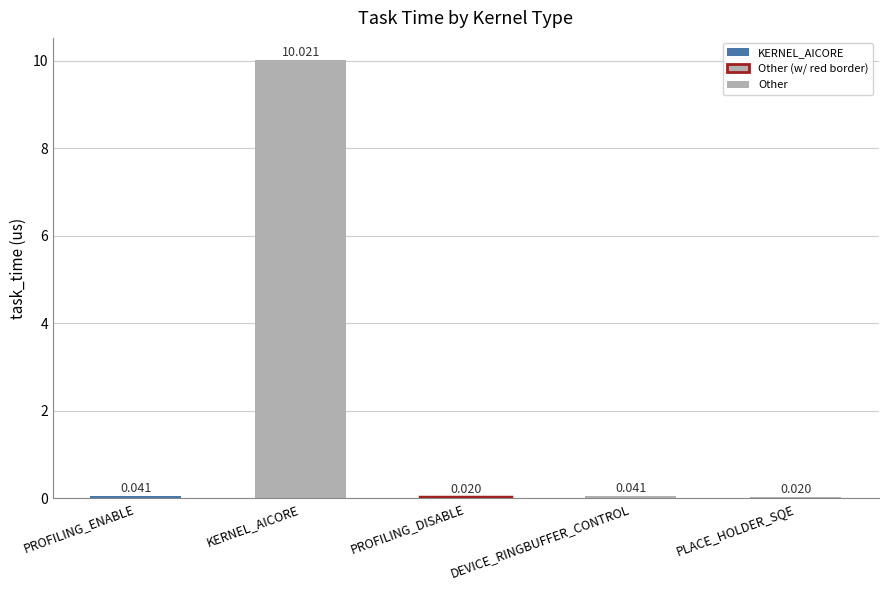

Reading left to right, what are all the values shown in this chart?

PROFILING_ENABLE=0.0	KERNEL_AICORE=10.0	PROFILING_DISABLE=0.0	DEVICE_RINGBUFFER_CONTROL=0.0	PLACE_HOLDER_SQE=0.0